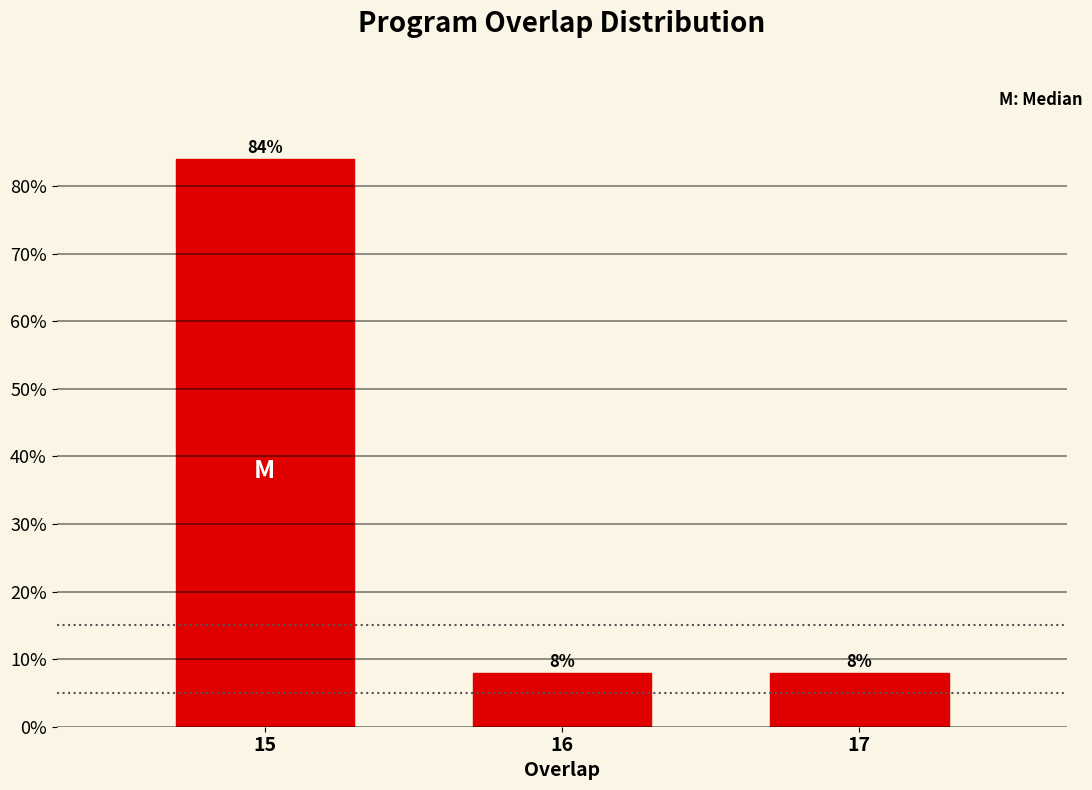

Reading left to right, extract all data points from this chart.

15=84	16=8	17=8